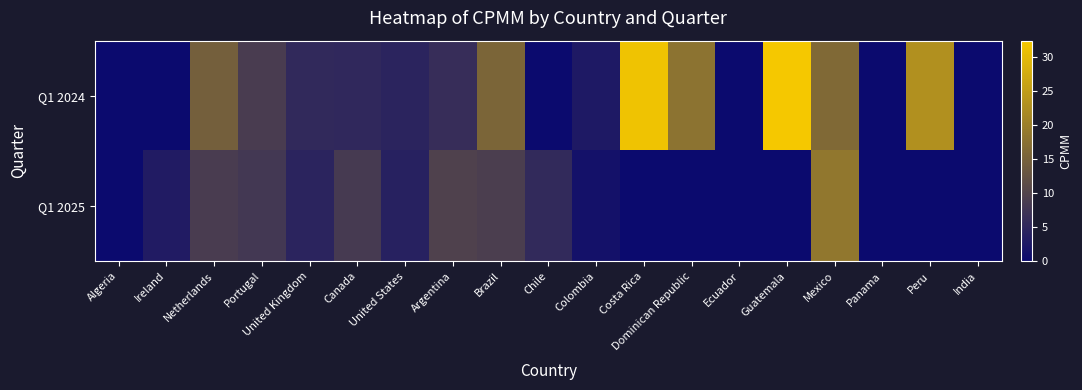

At which category is the sum across all series the highest?

Mexico